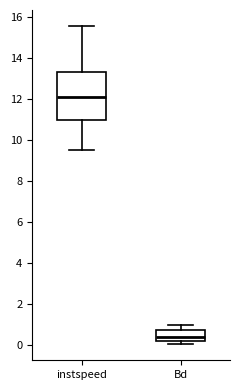

Reading left to right, transcribe this box plot: for each box, give where its median line is, the range the box spans, and where its two whiskers end, as read against the y-axis. The values are not printed on the chart, so give them approximately, as read against the axis.

instspeed: median 12.2, box 11.0 to 13.4, whiskers 9.6 to 15.6
Bd: median 0.4, box 0.2 to 0.8, whiskers 0.0 to 1.0